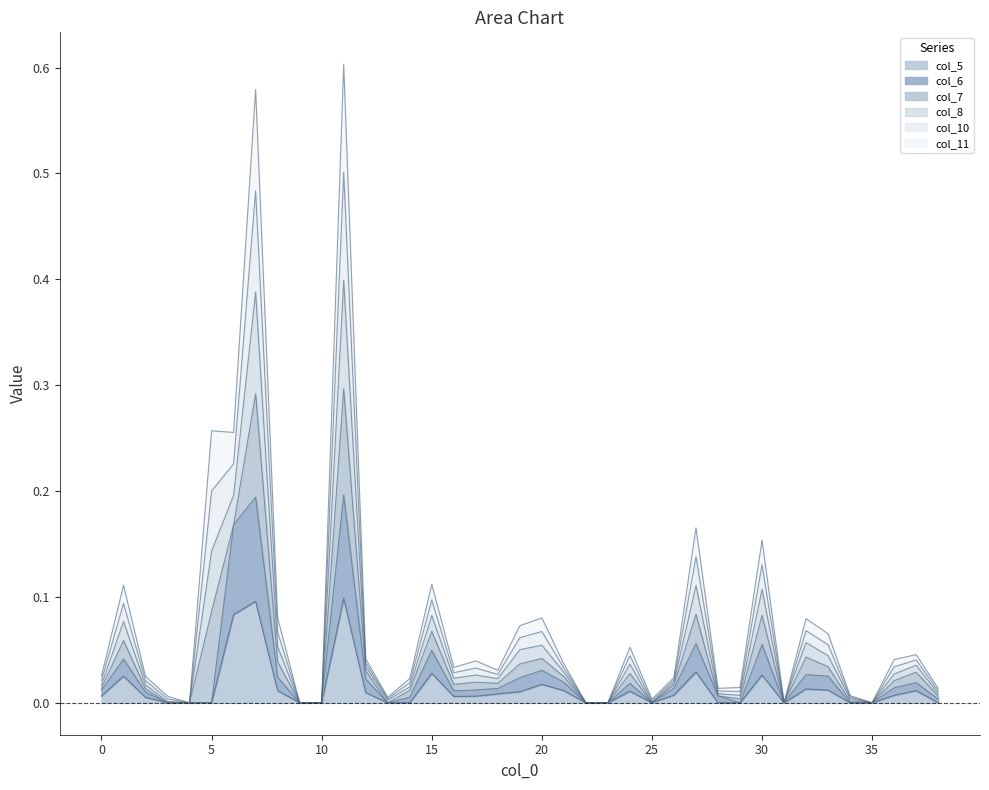

Which has a higher value, 6 or 29?

6